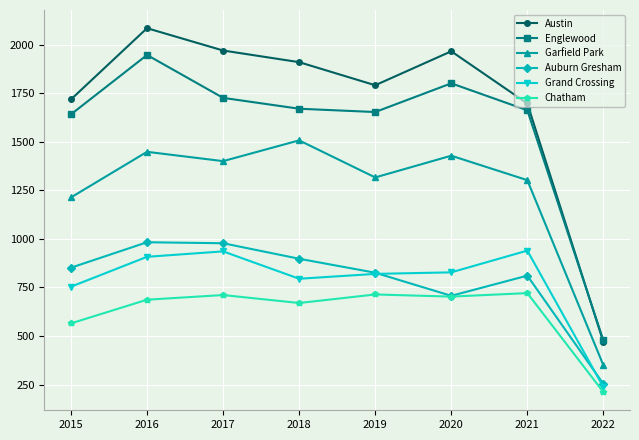

True or false: Auburn Gresham and Austin cross at least once.

False